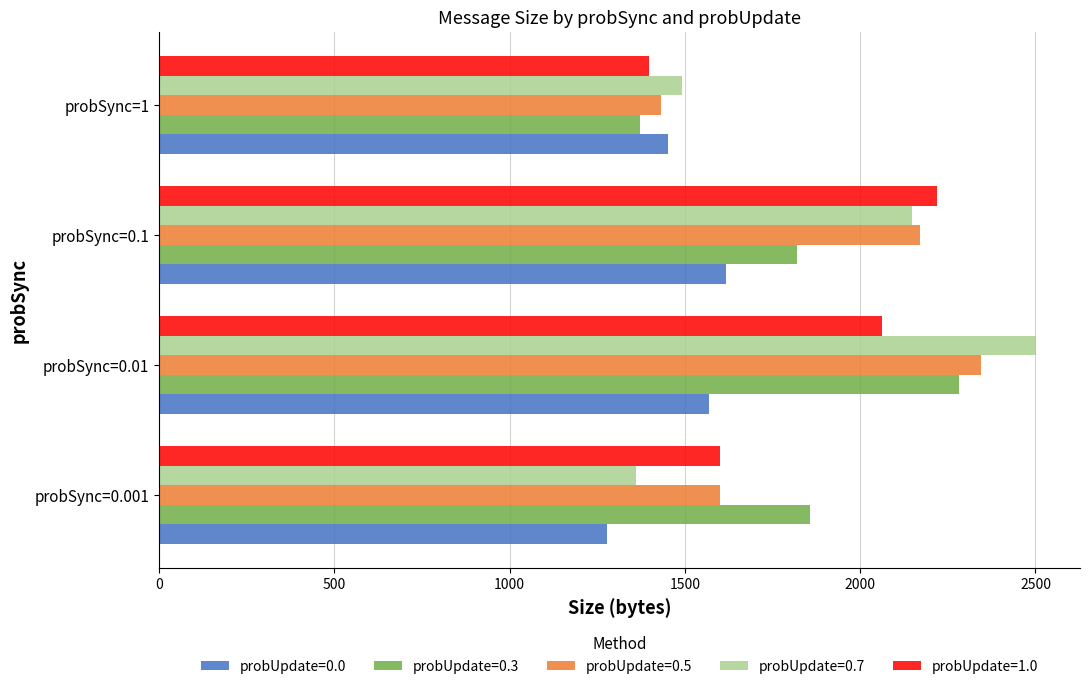

What value does the probUpdate=0.3 series have at probSync=0.1?

1820.2